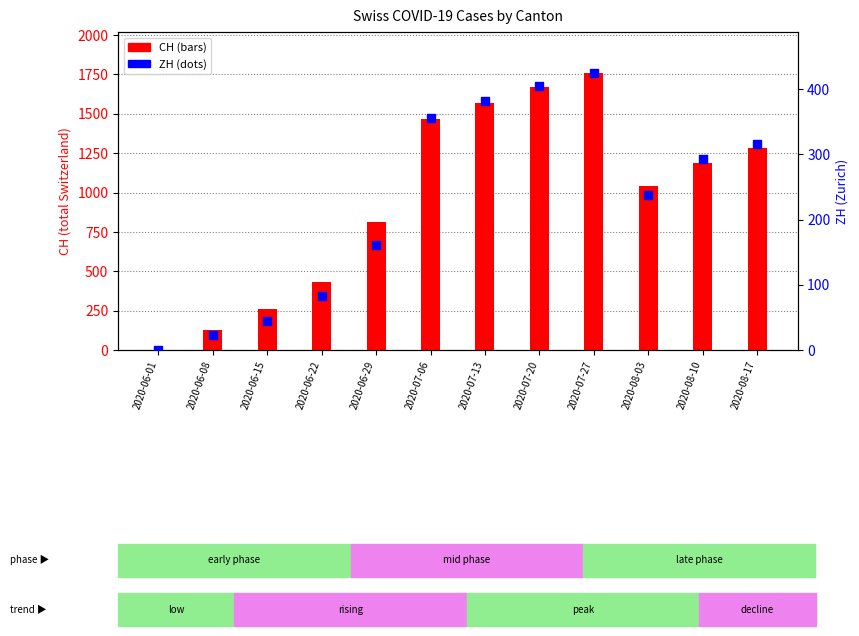

What are all the series names shown in the legend?

CH, ZH